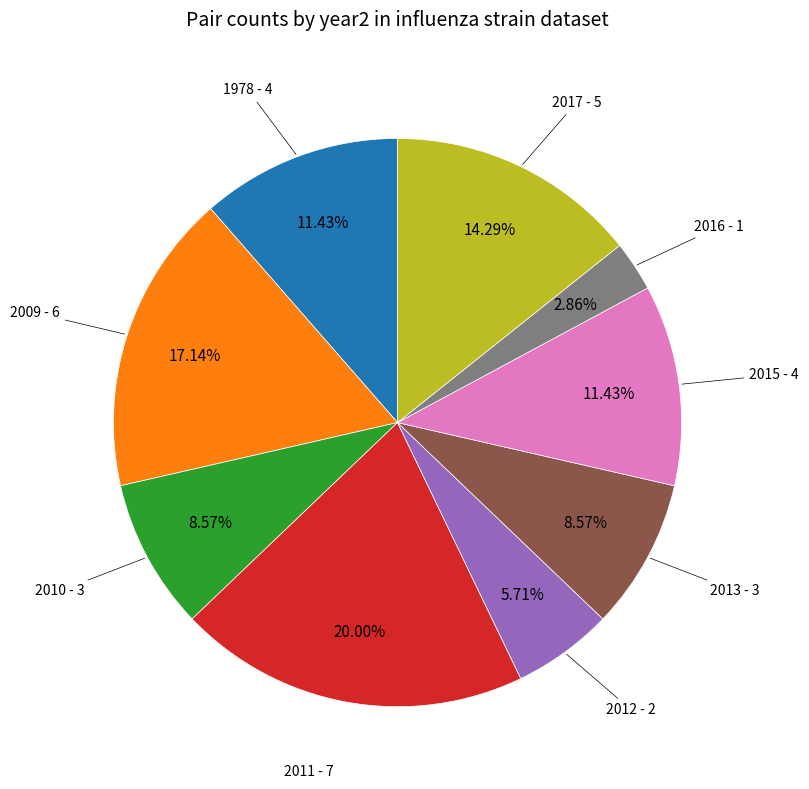

How many segments does this pie chart have?

9